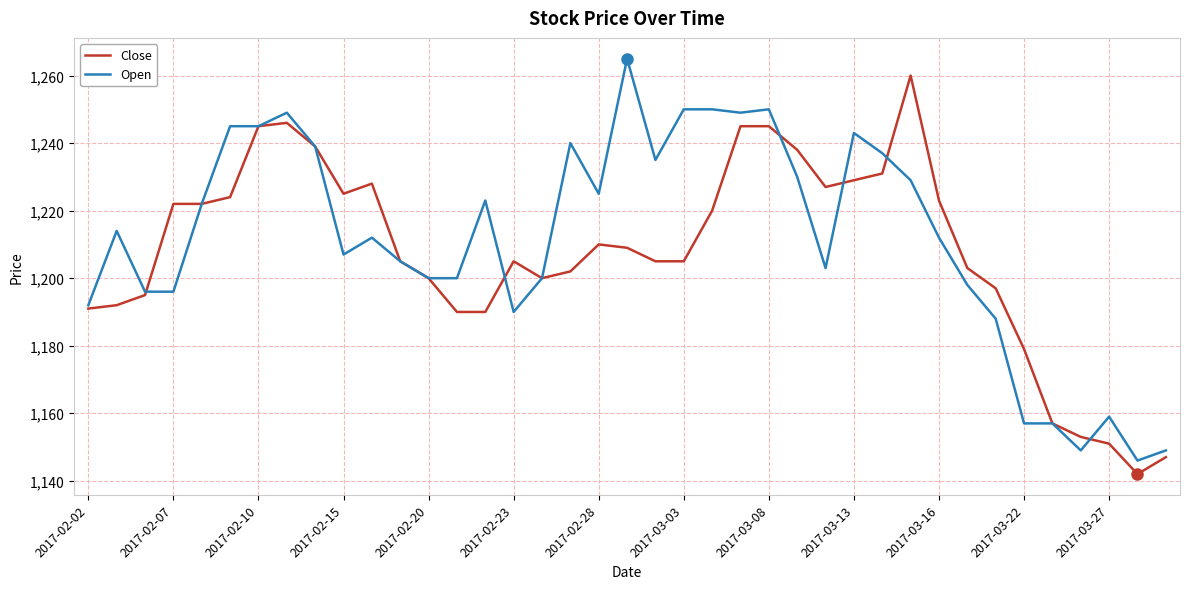

What is the highest value of the Close series?

1260